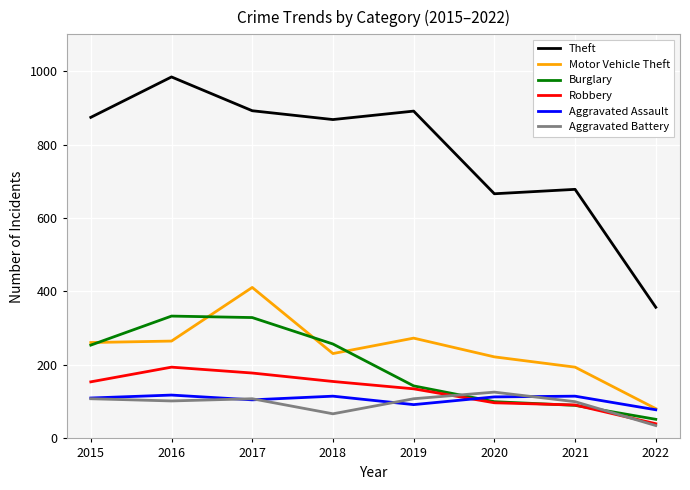

How many values in the Theft series are below 874?

4